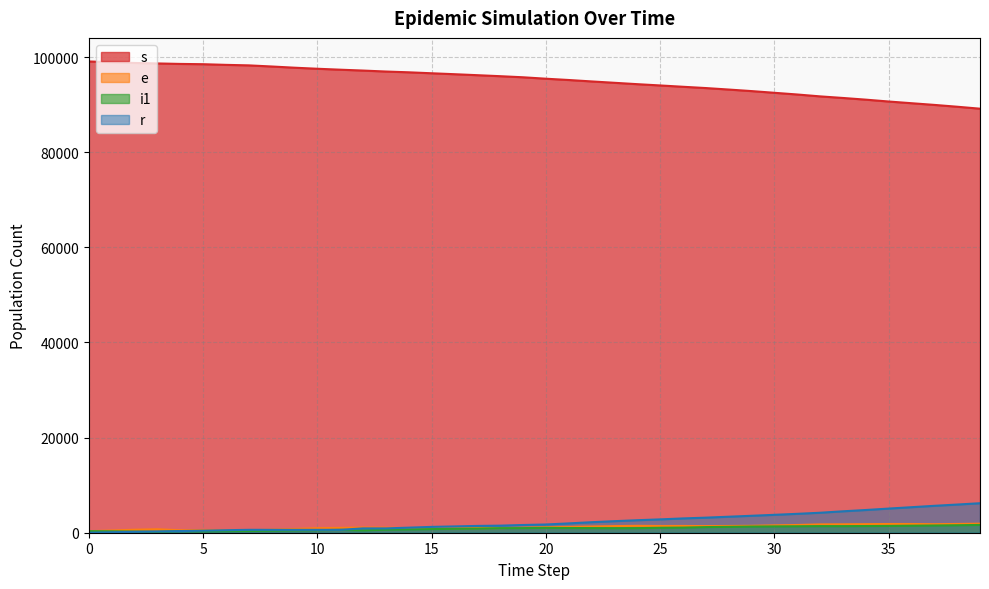

Reading right to left, extract all data points from this chart.

s: 39=89145	38=89557	37=89942	36=90296	35=90655	34=91045	33=91400	32=91734	31=92130	30=92487	29=92846	28=93170	27=93483	26=93754	25=94032	24=94300	23=94589	22=94877	21=95176	20=95448	19=95749	18=95978	17=96189	16=96395	15=96593	14=96794	13=96957	12=97161	11=97344	10=97541	9=97763	8=98017	7=98252	6=98359	5=98497	4=98556	3=98658	2=98759	1=98922	0=99075
e: 39=1900	38=1843	37=1792	36=1834	35=1832	34=1801	33=1770	32=1749	31=1624	30=1545	29=1454	28=1419	27=1394	26=1422	25=1416	24=1449	23=1389	22=1312	21=1219	20=1145	19=1045	18=979	17=972	16=949	15=948	14=969	13=1060	12=1091	11=1015	10=956	9=793	8=641	7=507	6=563	5=578	4=519	3=729	2=628	1=465	0=312
i1: 39=1638	38=1570	37=1521	36=1478	35=1433	34=1407	33=1380	32=1387	31=1357	30=1331	29=1299	28=1236	27=1182	26=1081	25=1044	24=962	23=953	22=972	21=991	20=1023	19=972	18=960	17=868	16=827	15=762	14=697	13=638	12=490	11=608	10=527	9=497	8=425	7=363	6=328	5=292	4=336	3=196	2=237	1=293	0=327
r: 39=6199	38=5922	37=5655	36=5365	35=5075	34=4775	33=4502	32=4199	31=3971	30=3762	29=3561	28=3364	27=3167	26=3005	25=2804	24=2627	23=2427	22=2210	21=1961	20=1729	19=1624	18=1487	17=1429	16=1326	15=1225	14=1063	13=911	12=911	11=609	10=609	9=609	8=609	7=609	6=529	5=438	4=346	3=258	2=186	1=94	0=0